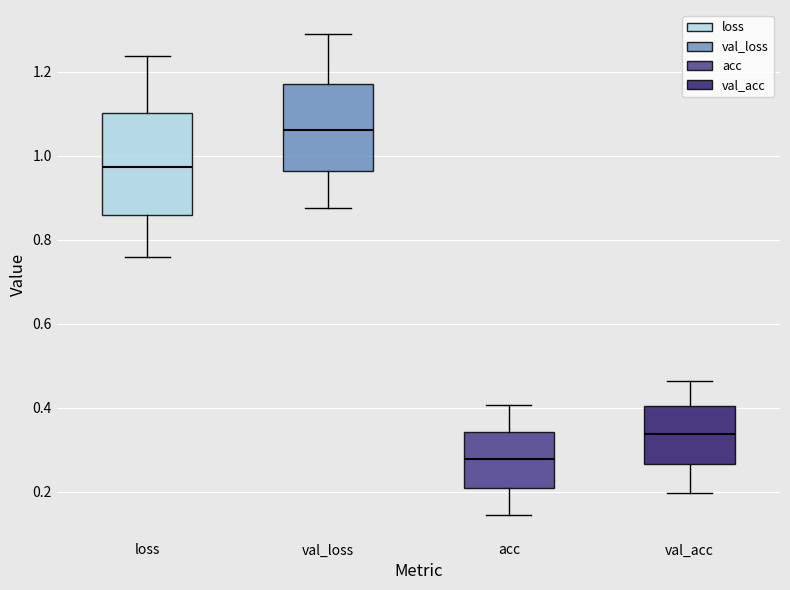

Comparing the boxes themselves (not the whiskers), which one is the tallest?

loss